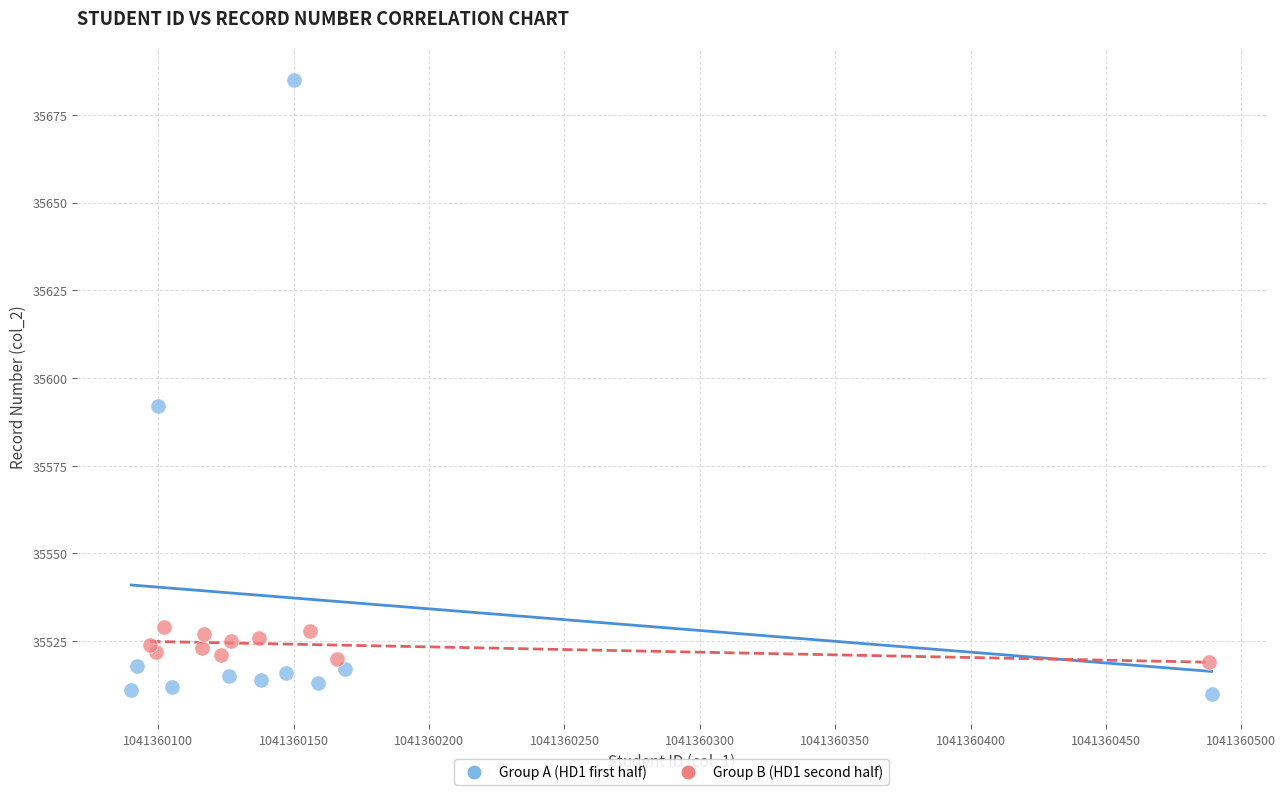

Which series reaches the minimum Y coordinate?

Group A (HD1 first half)